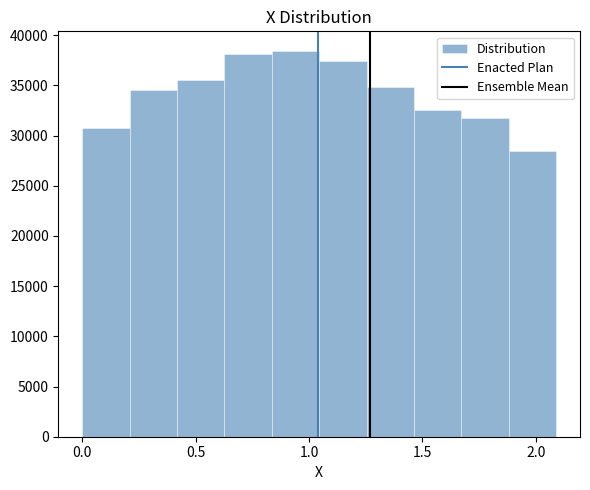

How tall is the bar that spans 0.40 to 0.65 on the x-axis? Neither the bar edges nor the heights are printed on the chart, so give them approximately, as read against the axes.

35500